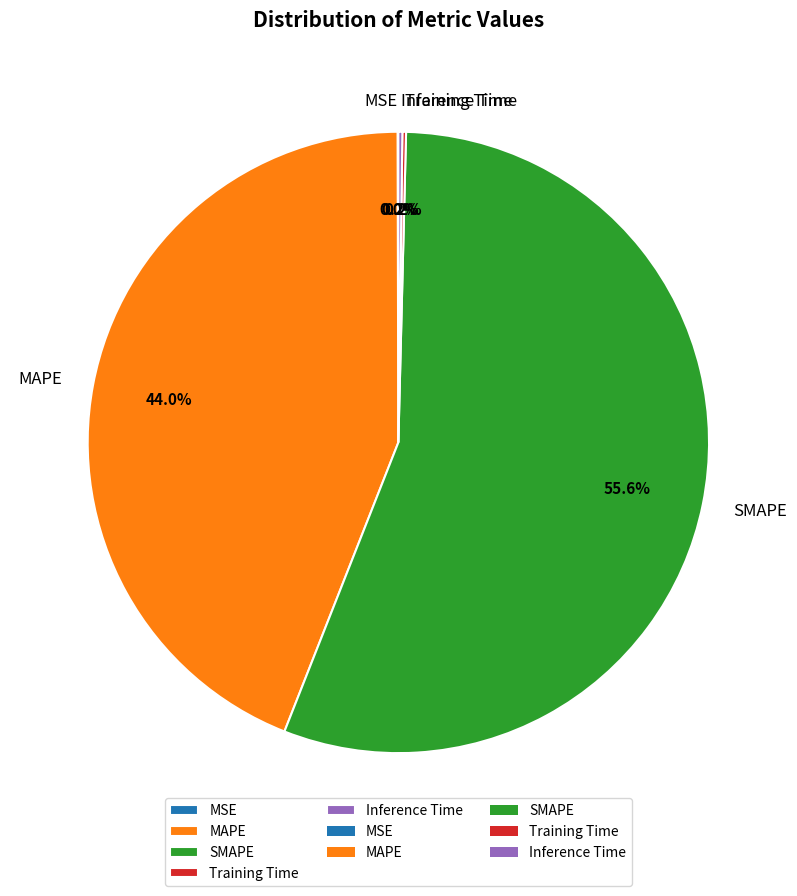

To the nearest percent, what is the difference between the largest and smallest slice percentages?

56%